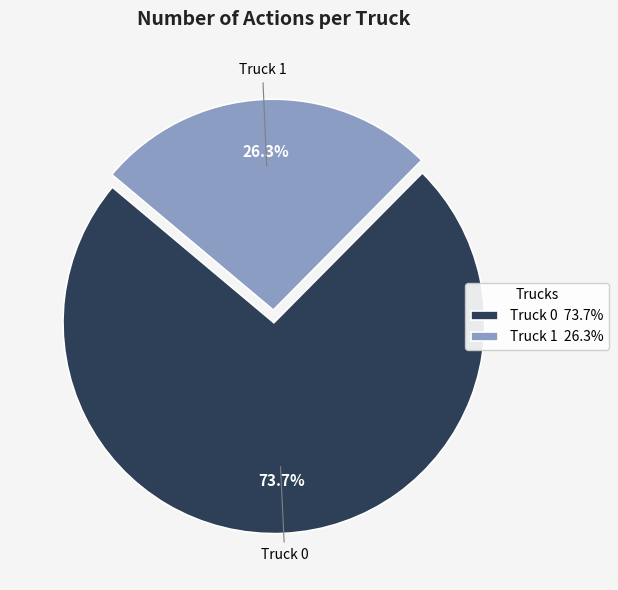

Which category has the biggest portion of the pie?

Truck 0